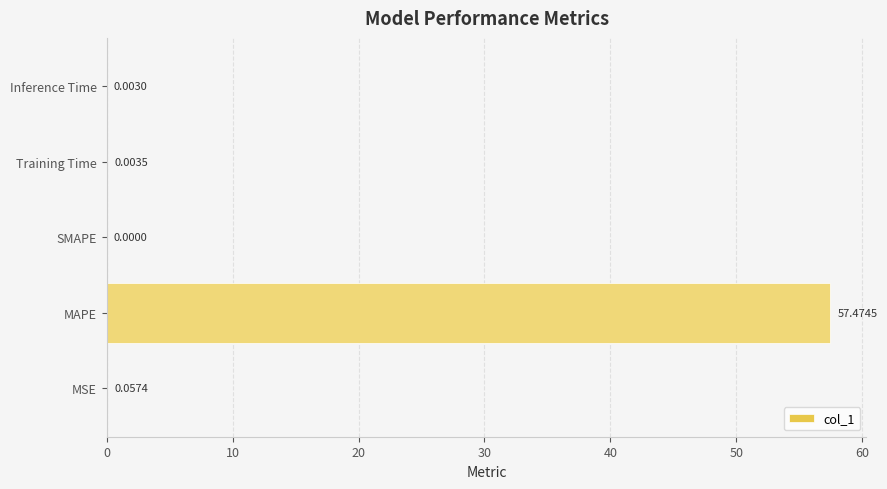

At which category does the chart reach its peak across all series?

MAPE